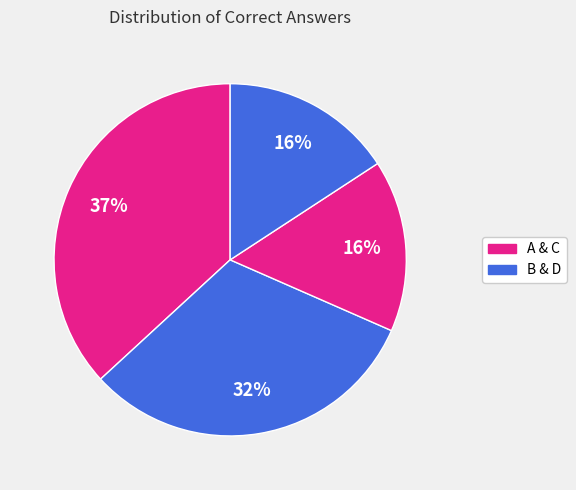

Rank the categories by value from highest to lowest.

A, B, C, D